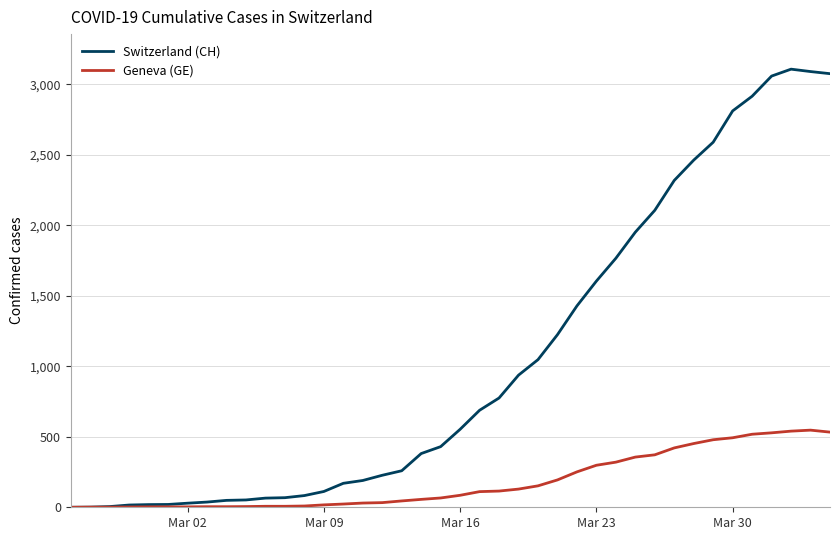

Which series has the largest total across all categories?

Switzerland (CH)